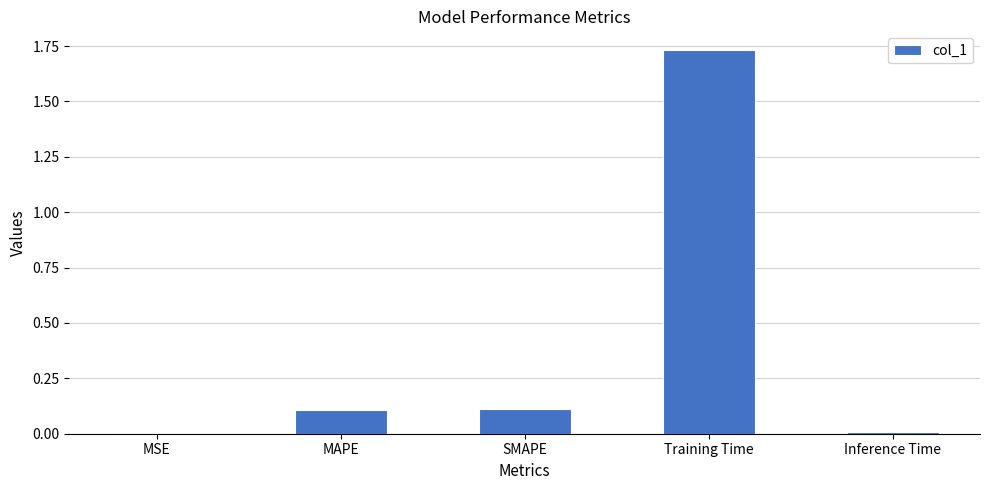

Between Inference Time and SMAPE, which is larger?

SMAPE